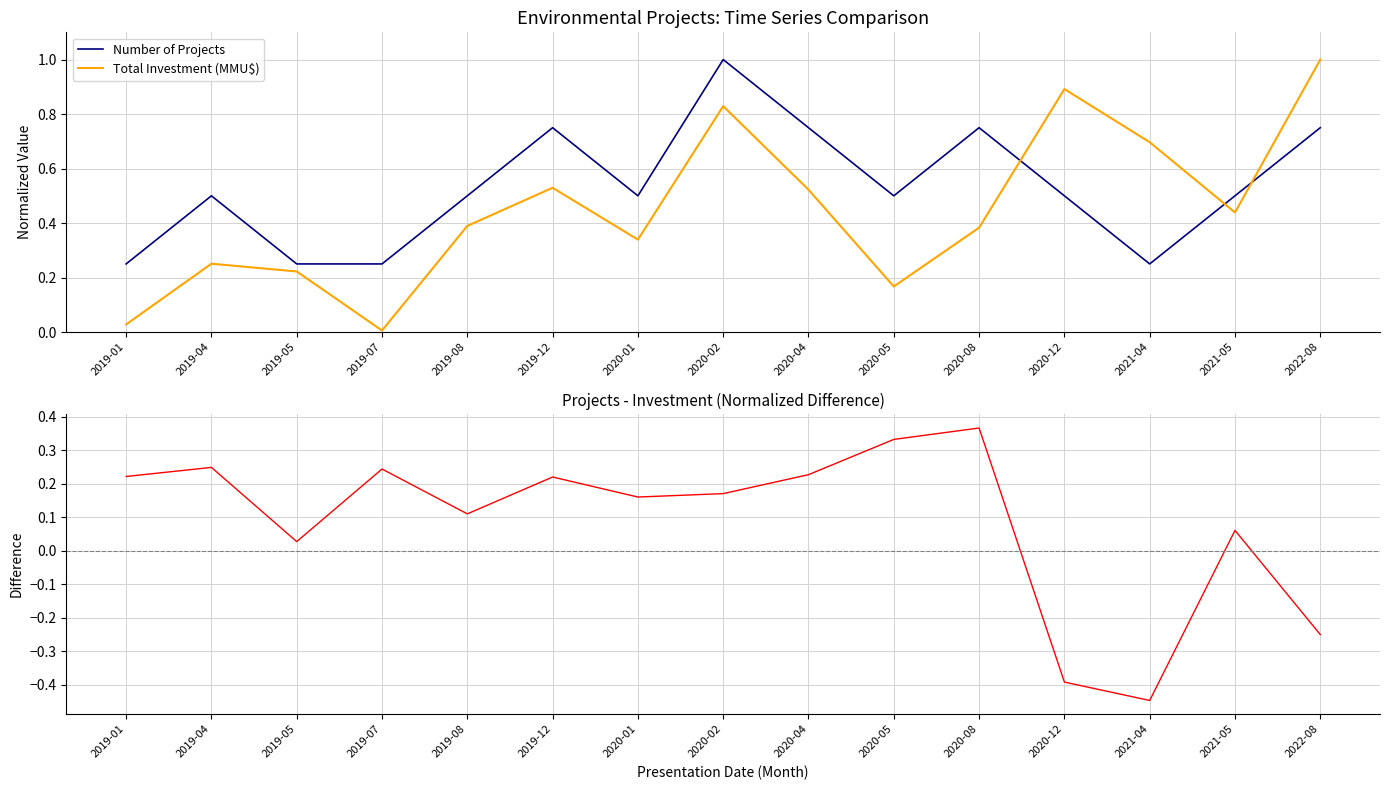

Reading left to right, what are all the values shown in this chart?

Number of Projects: 2019-01=0.2	2019-04=0.5	2019-05=0.2	2019-07=0.2	2019-08=0.5	2019-12=0.8	2020-01=0.5	2020-02=1.0	2020-04=0.8	2020-05=0.5	2020-08=0.8	2020-12=0.5	2021-04=0.2	2021-05=0.5	2022-08=0.8
Total Investment (MMU$): 2019-01=0.0	2019-04=0.3	2019-05=0.2	2019-07=0.0	2019-08=0.4	2019-12=0.5	2020-01=0.3	2020-02=0.8	2020-04=0.5	2020-05=0.2	2020-08=0.4	2020-12=0.9	2021-04=0.7	2021-05=0.4	2022-08=1.0
Number of Projects - Total Investment (normalized): 2019-01=0.2	2019-04=0.2	2019-05=0.0	2019-07=0.2	2019-08=0.1	2019-12=0.2	2020-01=0.2	2020-02=0.2	2020-04=0.2	2020-05=0.3	2020-08=0.4	2020-12=-0.4	2021-04=-0.4	2021-05=0.1	2022-08=-0.2